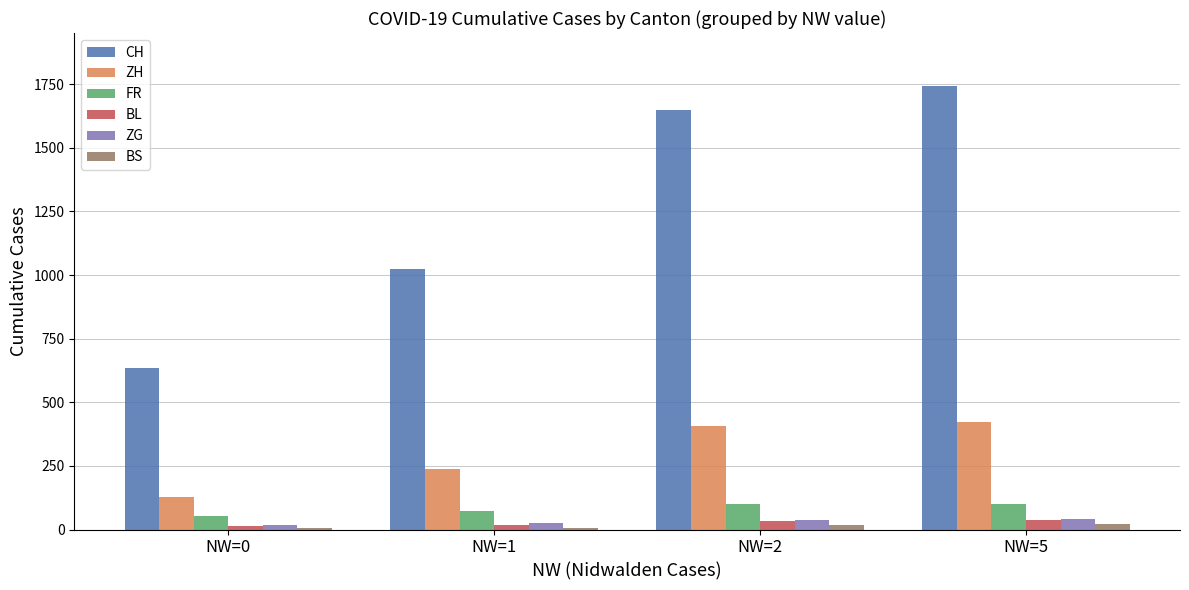

Rank the categories by ZH value from lowest to highest.

NW=0, NW=1, NW=2, NW=5